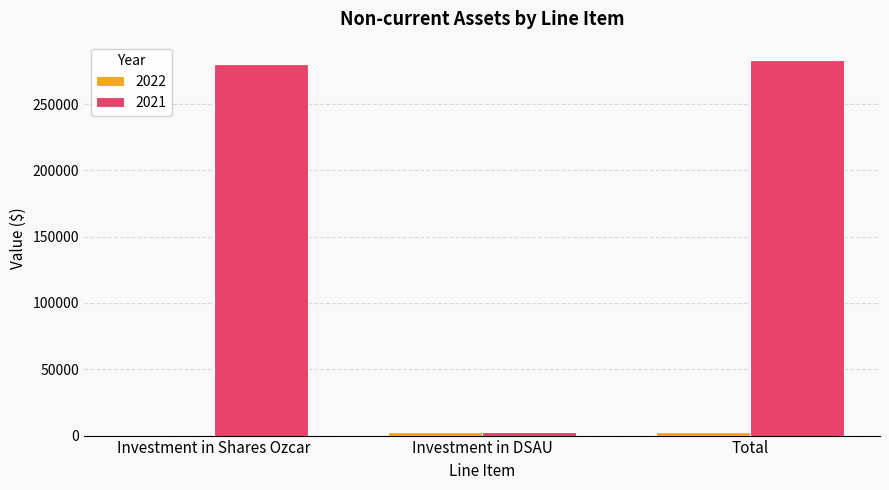

True or false: 2021 has a value of 282870 at Total.

True